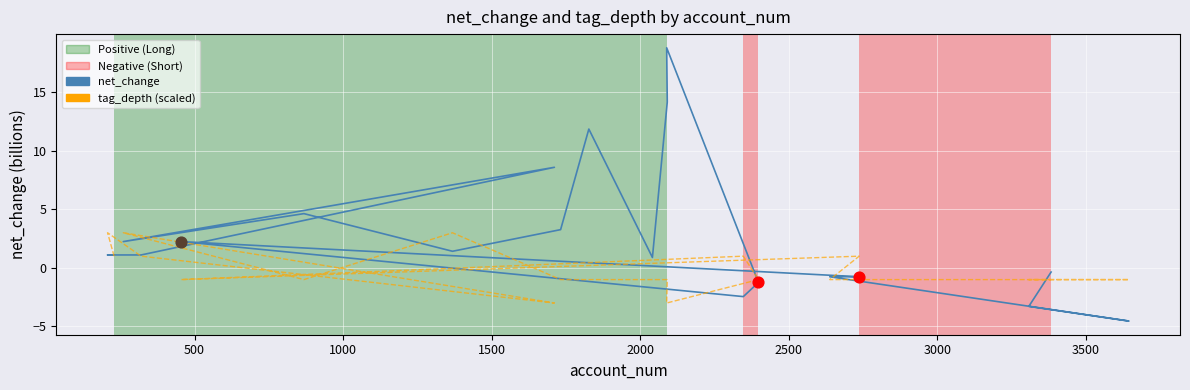

Is the value of net_change at 4000 greater than the value of tag_depth (scaled) at 14?

Yes